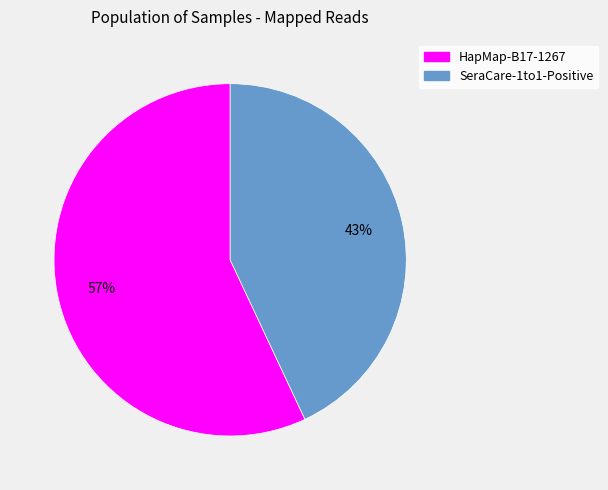

Combined, do HapMap-B17-1267 and SeraCare-1to1-Positive account for over 50%?

Yes